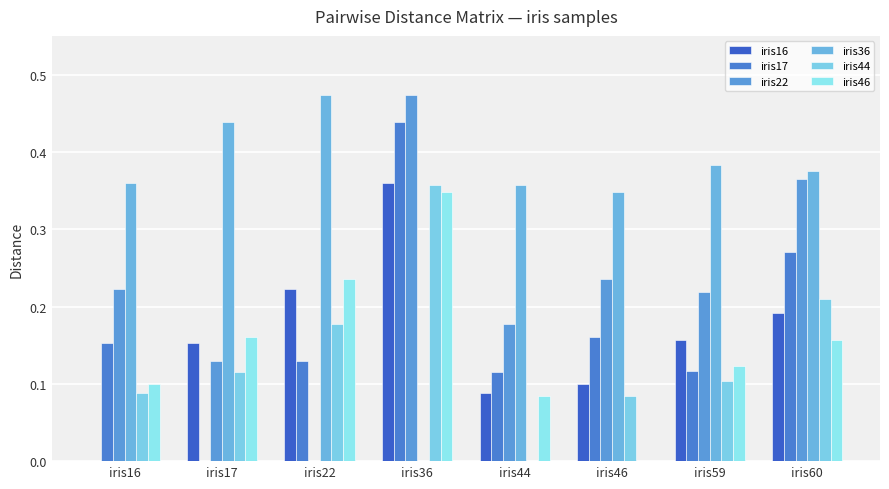

How many data points does each series have?

8